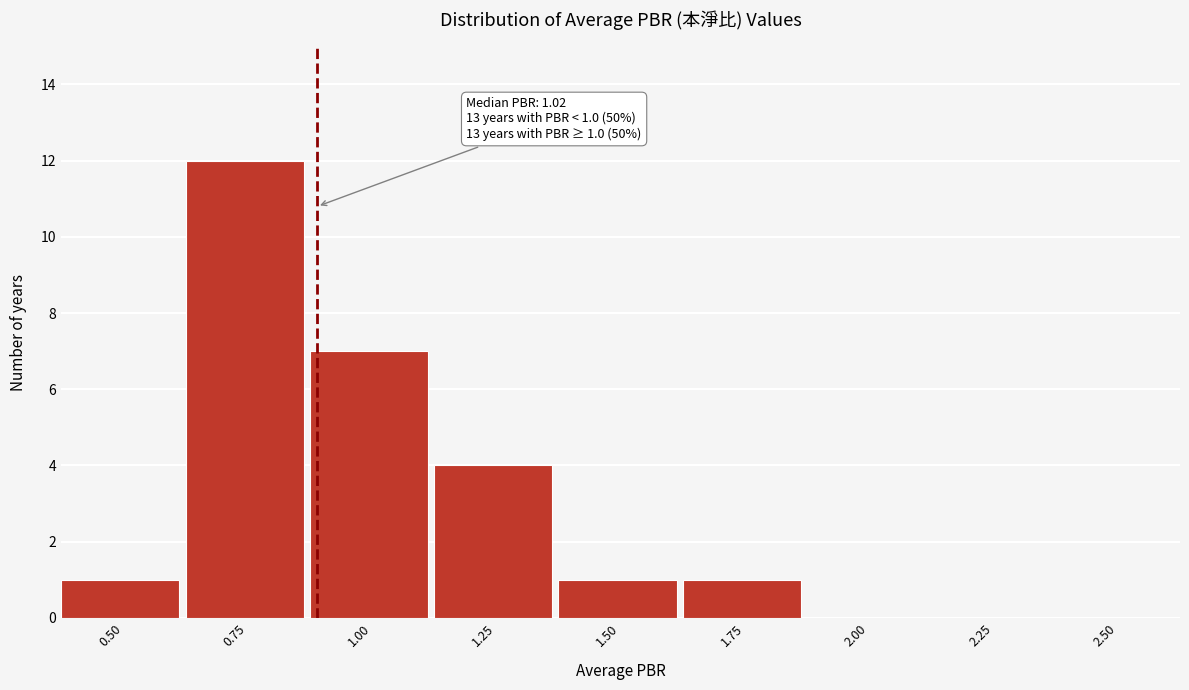

Reading left to right, what are all the values shown in this chart?

0.50=1	0.75=12	1.00=7	1.25=4	1.50=1	1.75=1	2.00=0	2.25=0	2.50=0